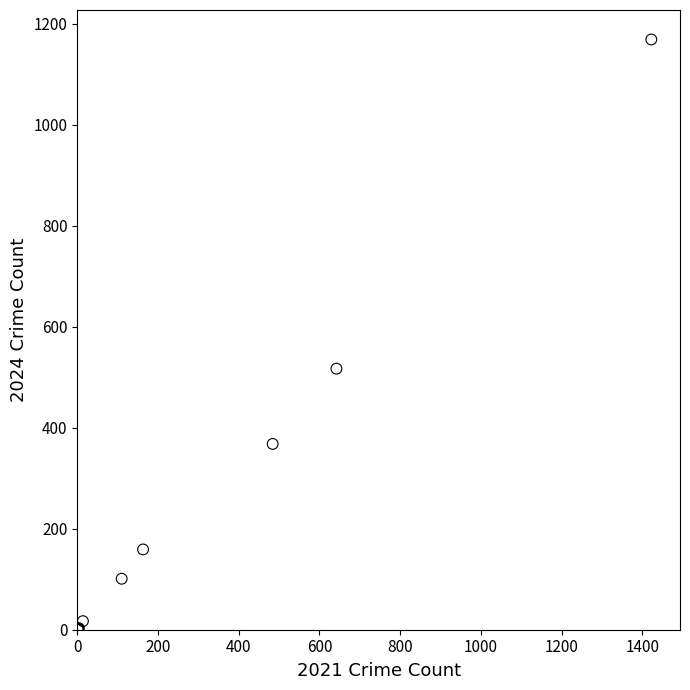

What Y value in the scatter plot is closest to 585?

517